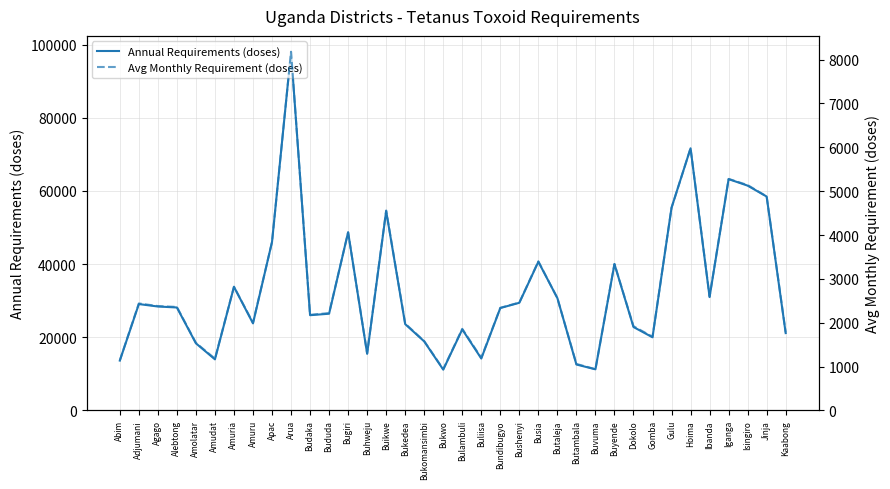

Reading right to left, what are all the values shown in this chart?

Annual Requirements (doses): 21139.7	58477.9	61457.7	63240.1	30981.8	71671.7	55415.4	19990.8	22801.3	40021.5	11234.6	12547.2	30705.8	40653.3	29425.5	27992.3	14183.0	22144.7	11146.4	18866.9	23593.0	54500.4	15491.2	48714.5	26436.0	26030.8	98058.0	46055.7	23792.6	33793.9	13956.8	18346.1	28139.8	28409.4	29074.7	13617.3
Avg Monthly Requirement (doses): 1780.0	4880.0	5140.0	5280.0	2600.0	5980.0	4620.0	1680.0	1920.0	3340.0	940.0	1060.0	2560.0	3400.0	2460.0	2340.0	1200.0	1860.0	940.0	1580.0	1980.0	4560.0	1300.0	4060.0	2220.0	2180.0	8180.0	3840.0	2000.0	2820.0	1180.0	1540.0	2360.0	2380.0	2440.0	1140.0